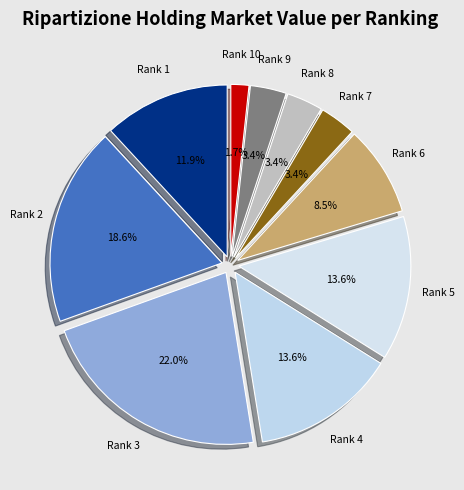

To the nearest percent, what is the difference between the largest and smallest slice percentages?

20%